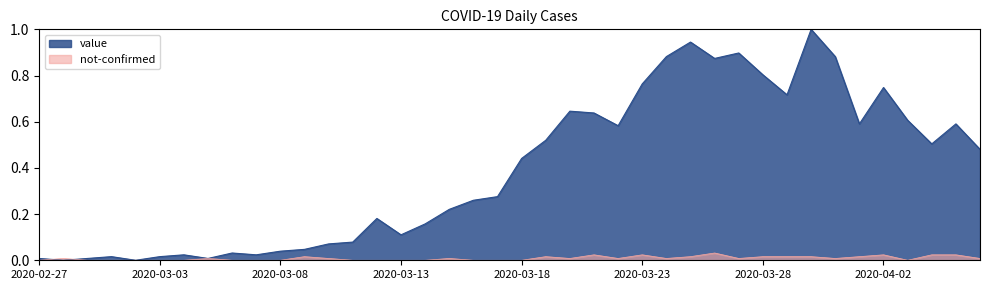

At which category is the sum across all series the highest?

2020-03-30